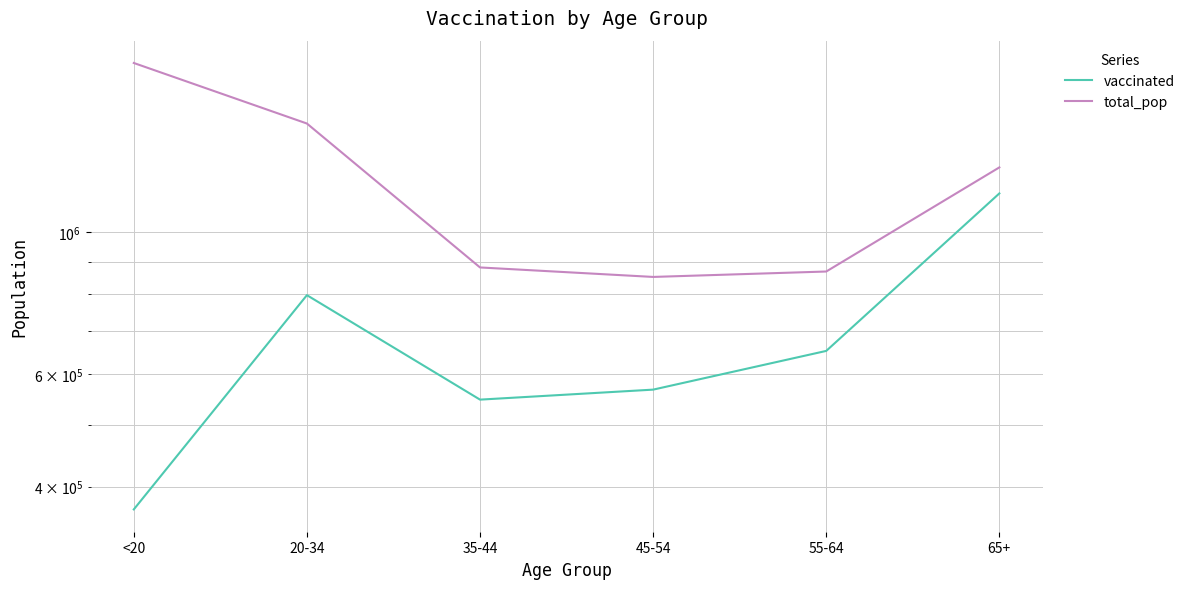

In vaccinated, how many points are lower than both neighbors (excluding endpoints)?

1